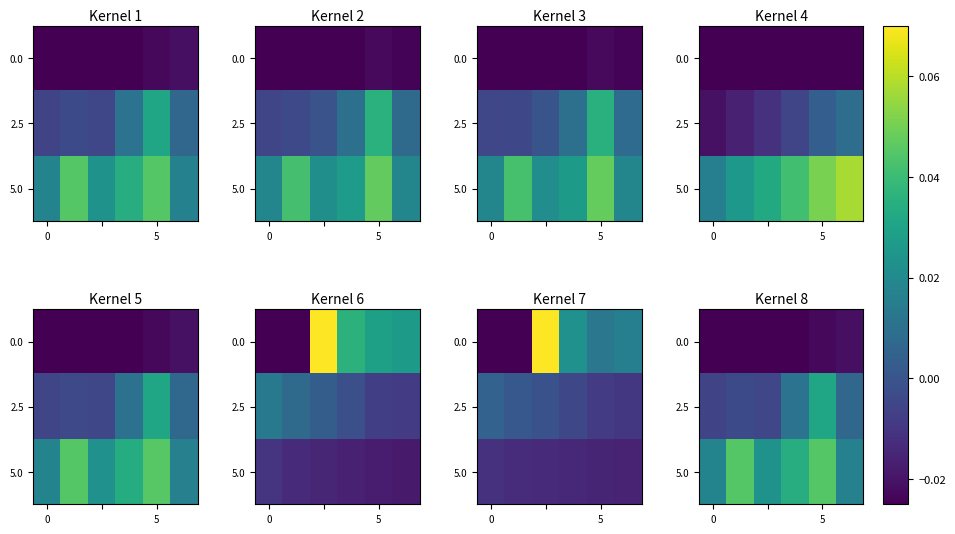

List the series in order of their overall mean, highest first.

5.0, 2.5, 0.0